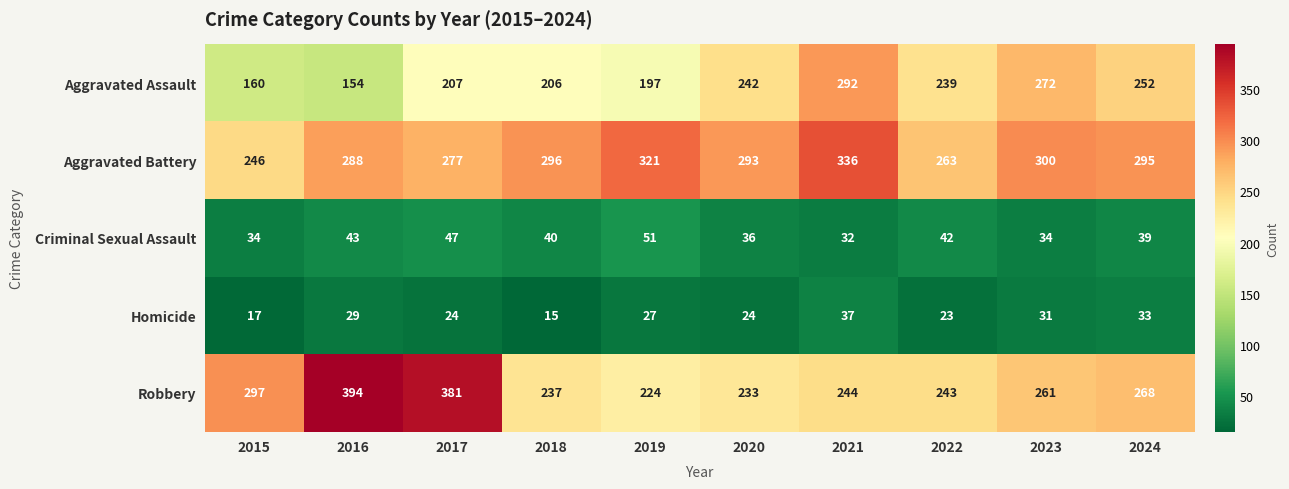

What is the minimum value shown in the chart?

15